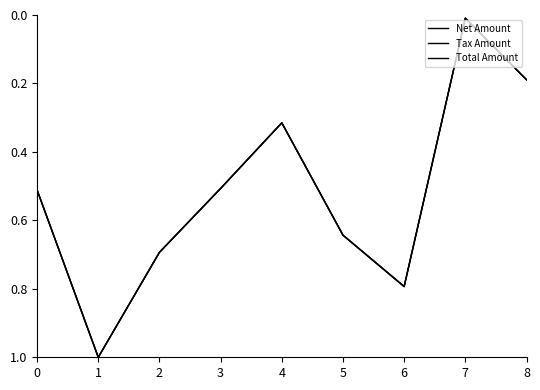

Is this an area chart (filled region under the line)?

No